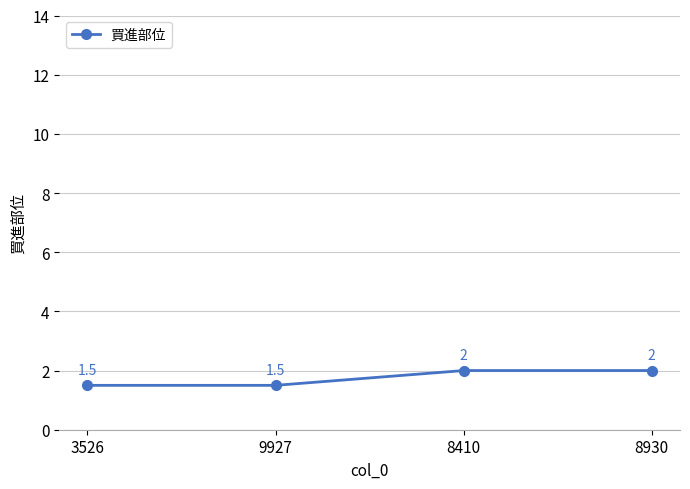

What is the approximate value at 3526?

1.5